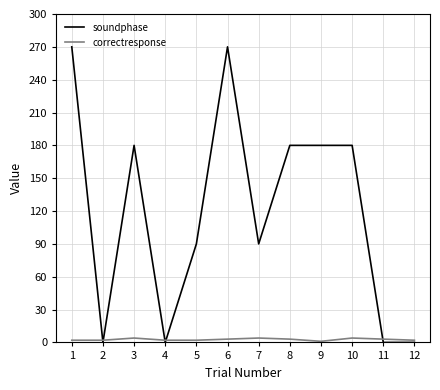

Is it true that soundphase equals -170 at 12?

False